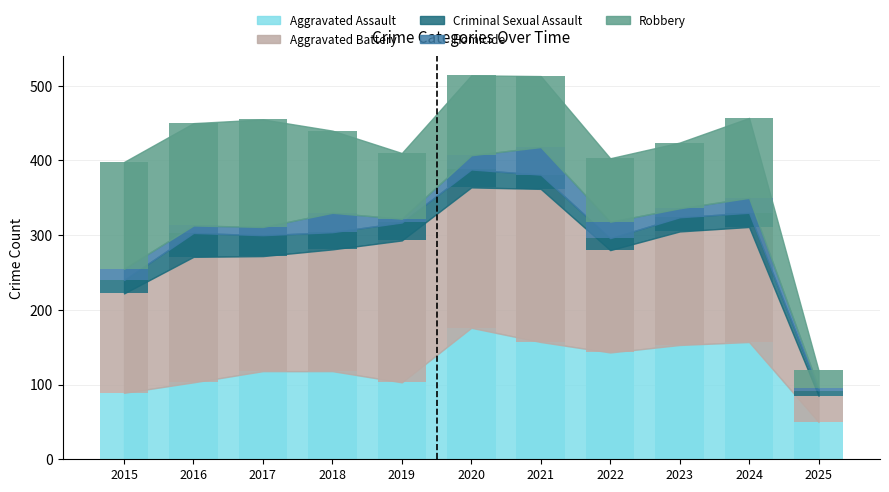

Read the Criminal Sexual Assault value at 2020.

24